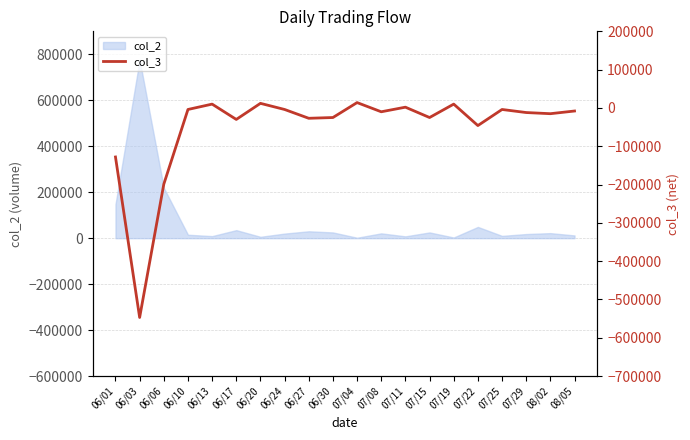

Where is the first local minimum?

06/03